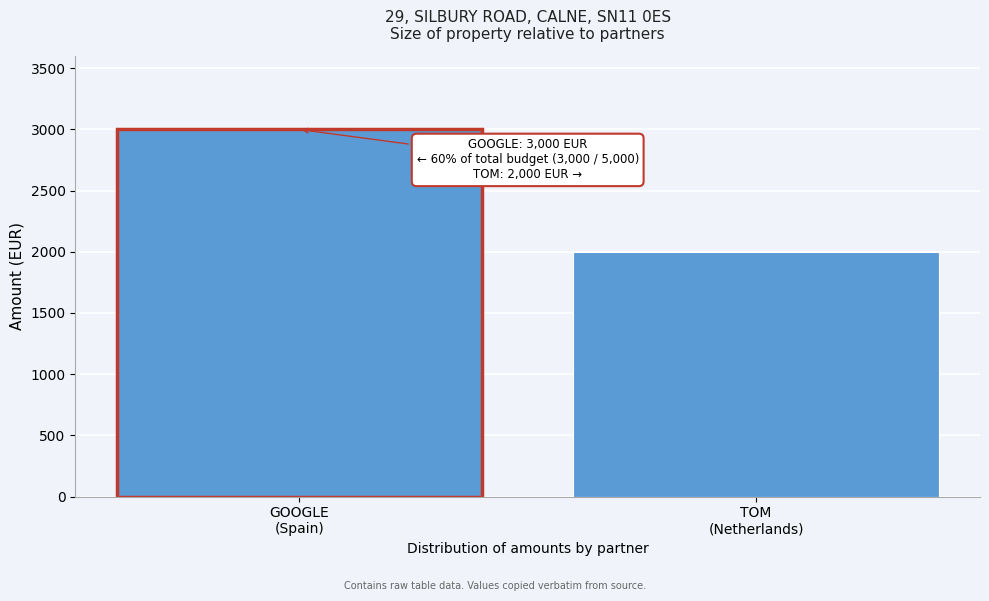

Reading right to left, extract all data points from this chart.

2000	3000